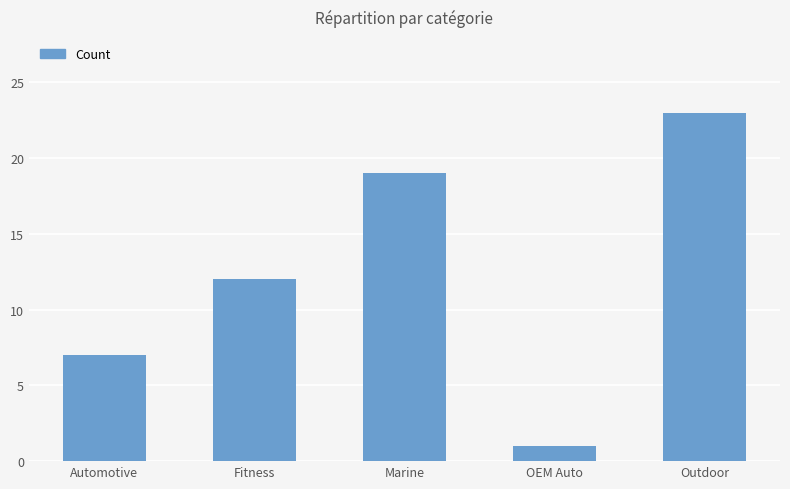

What is the change in value from Automotive to Outdoor?

+16